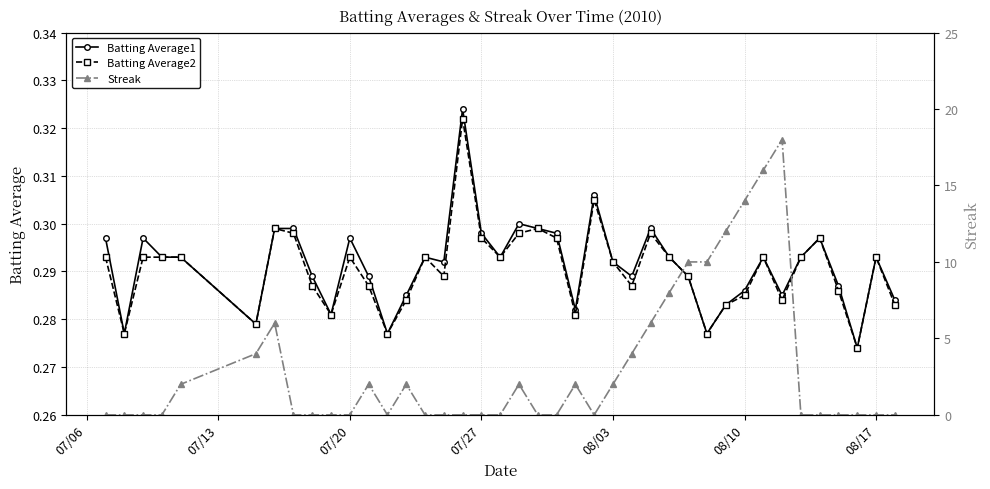

Does the chart display data point markers on the line(s)?

Yes